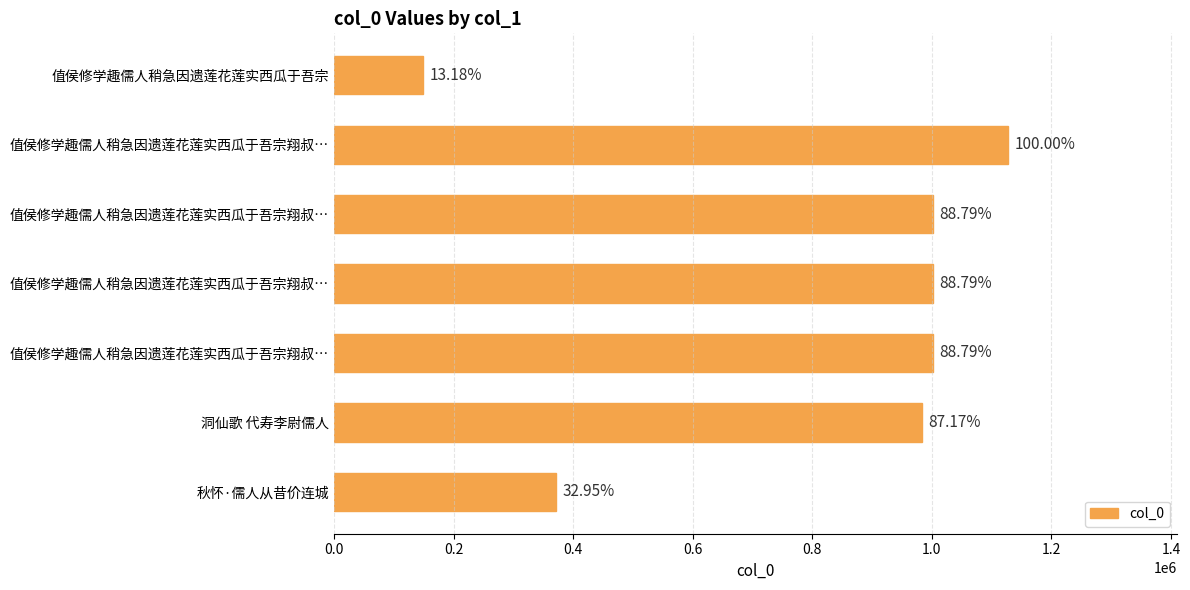

How many bars are there in total?

7